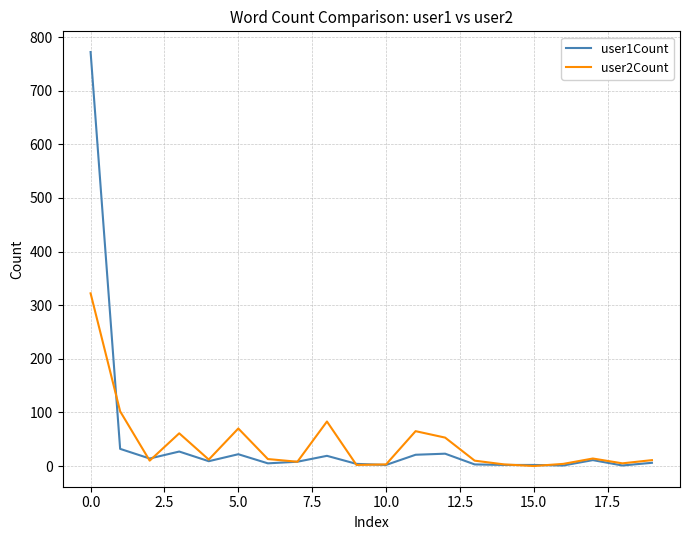

Which series has the widest spread of values?

user1Count